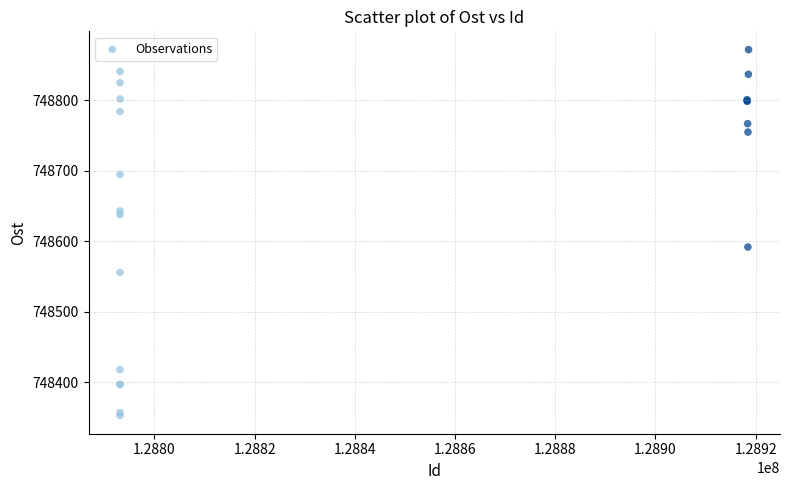

What Y value in the scatter plot is closest to 748612?

748592